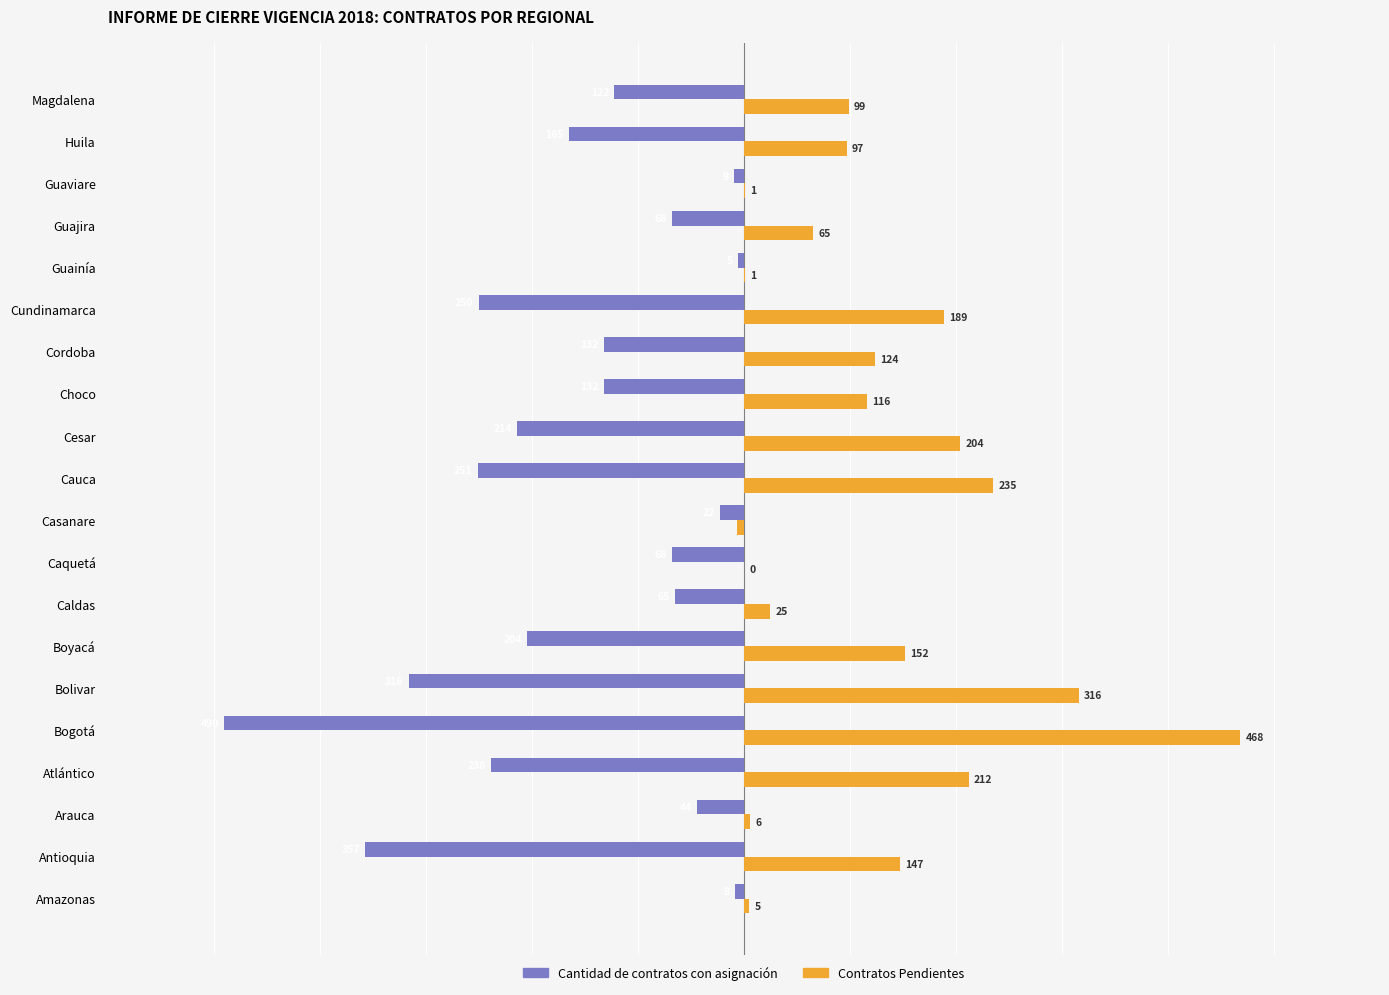

Is the value of Contratos Pendientes at Cauca greater than the value of Cantidad de contratos con asignación at Guainía?

Yes